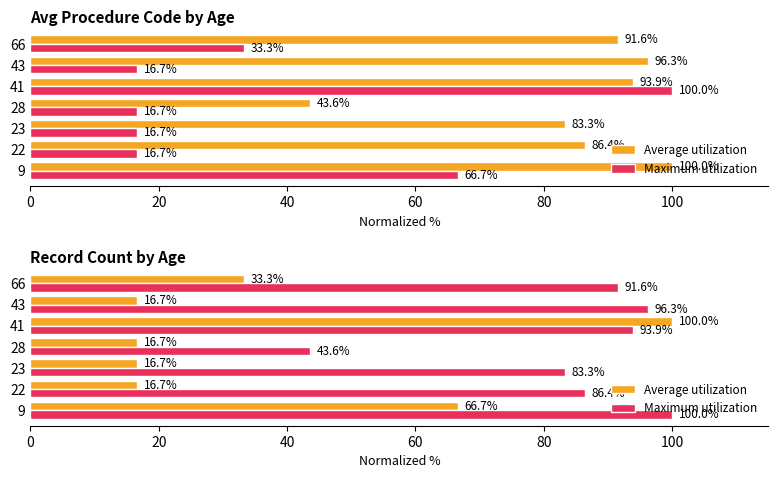

Rank the series by their maximum value, from highest to lowest.

Average utilization, Maximum utilization